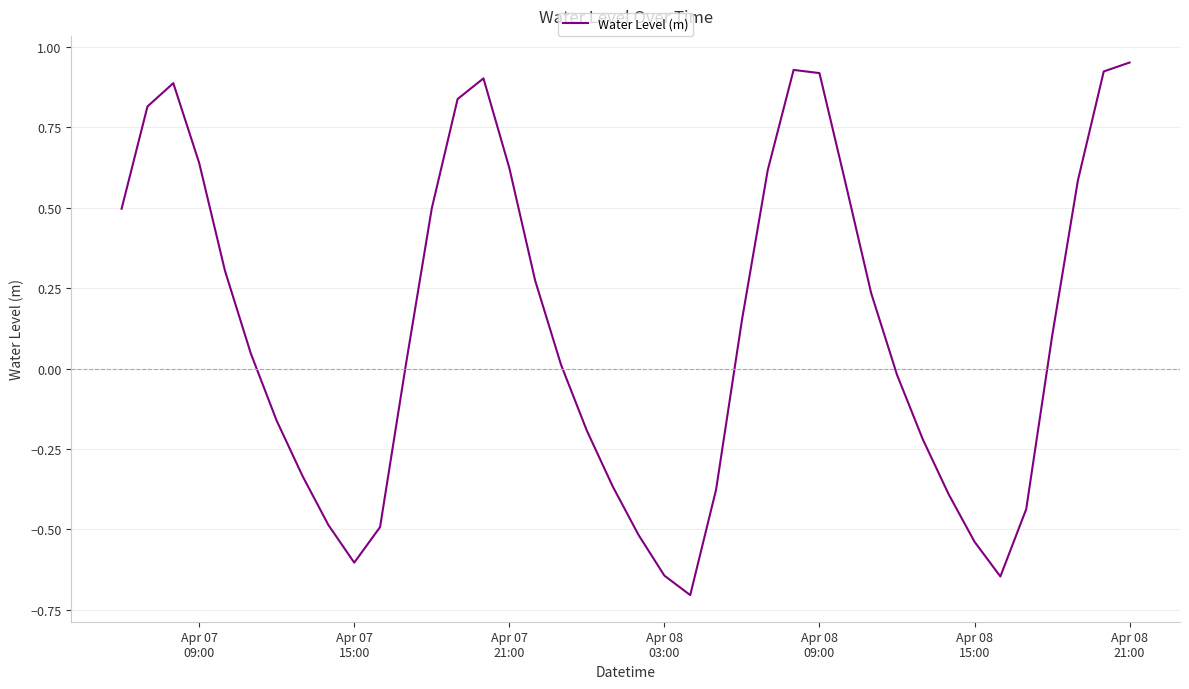

What is the smallest value displayed?

-0.7